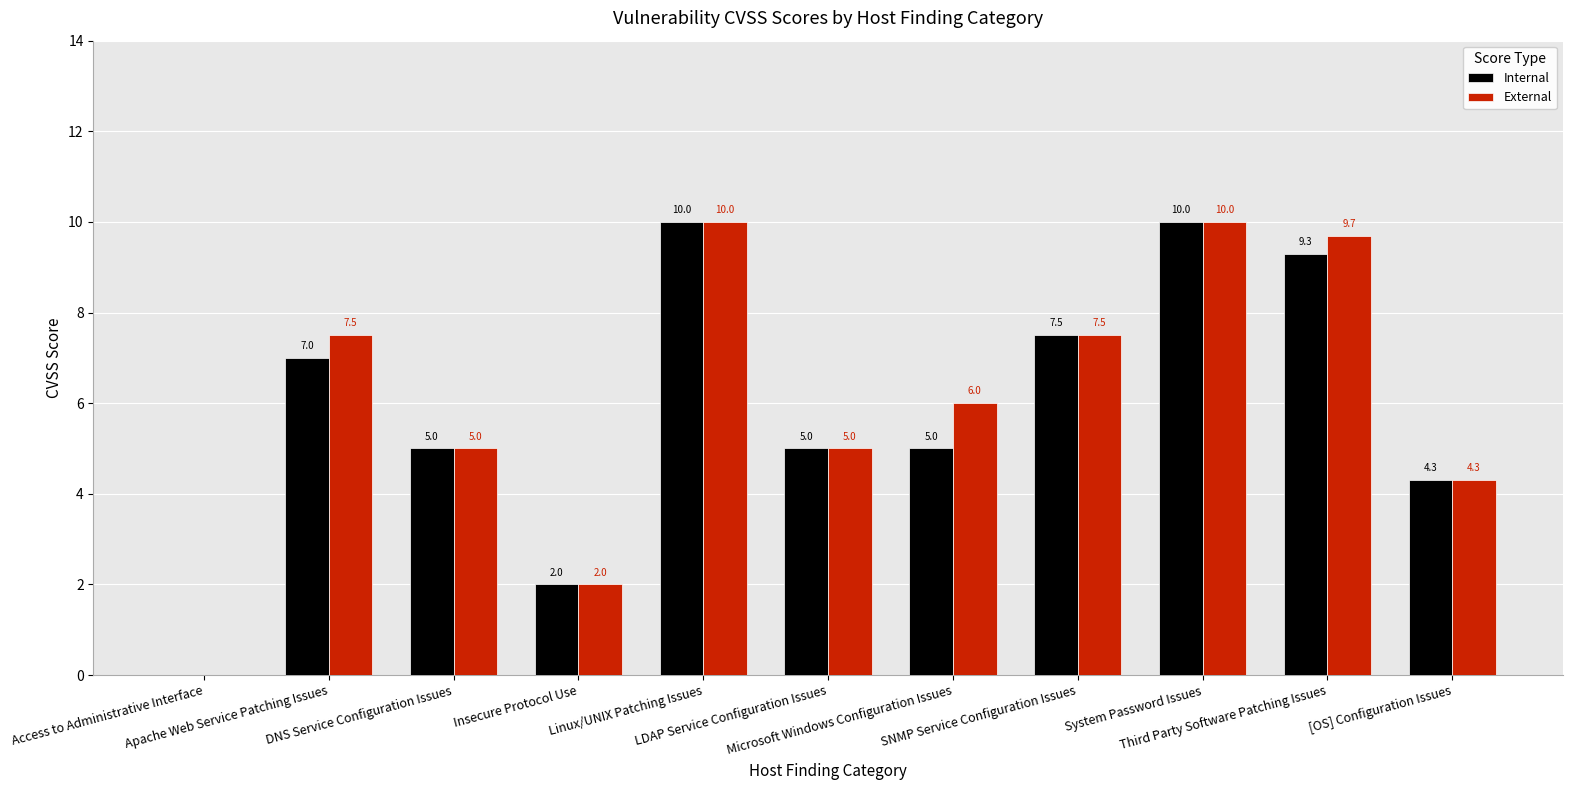

What is the maximum value shown in the chart?

10.0